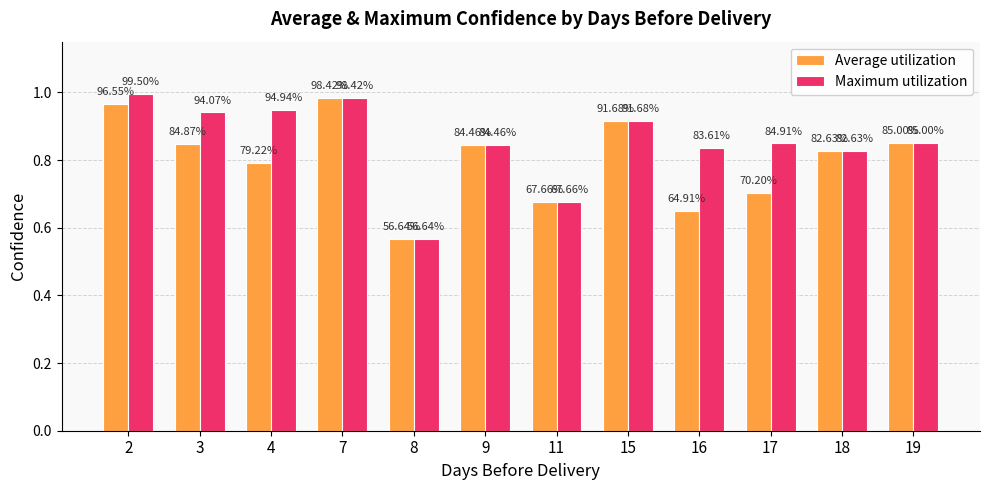

Are the bars horizontal?

No